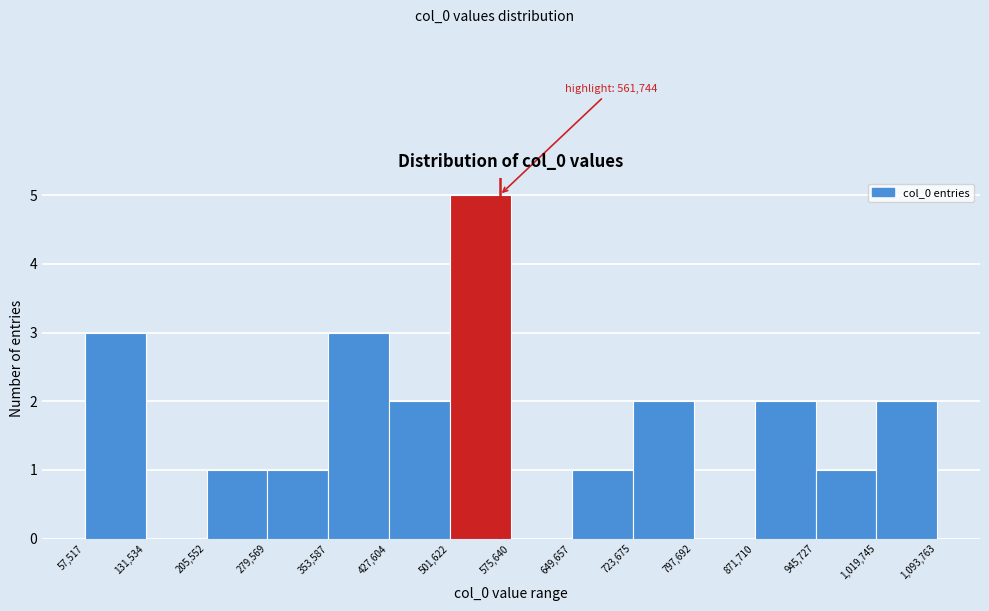

Over which range of the x-axis is the bar tallest?

501,622 to 575,640